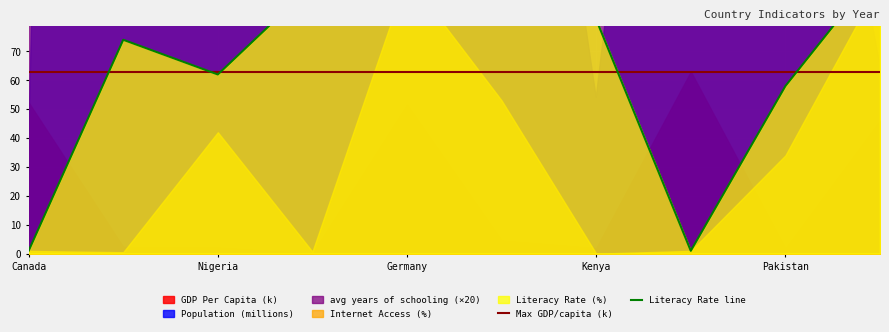

Reading left to right, transcribe all the data shown in this chart.

Max GDP/capita (k): 63.0	63.0	63.0	63.0	63.0	63.0	63.0	63.0	63.0	63.0
Literacy Rate line: 1.0	74.0	62.0	93.0	99.0	93.0	81.0	1.0	58.0	99.0